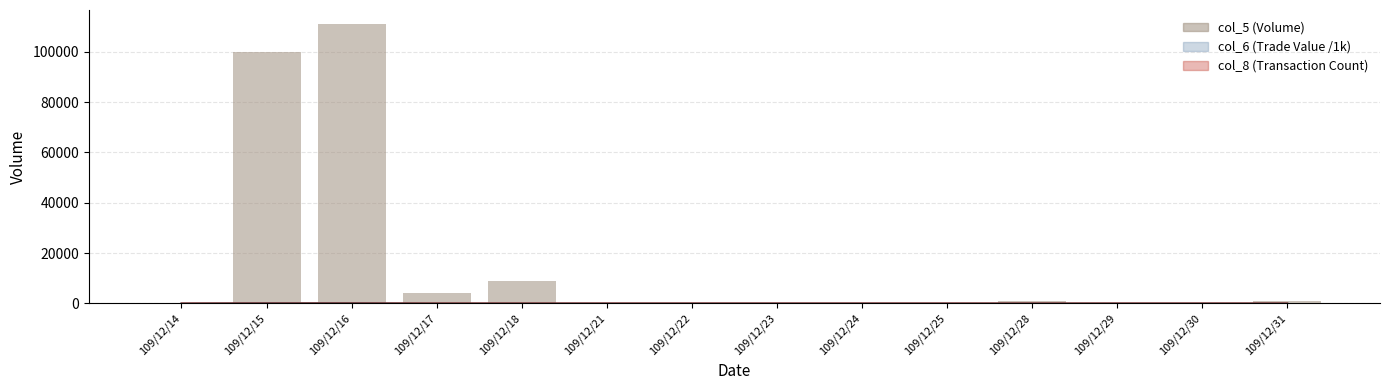

How many data points does each series have?

14